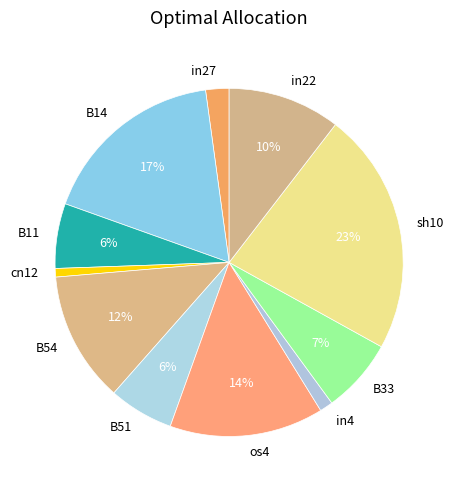

To the nearest percent, what is the combined percentage of B11 and os4?

20%